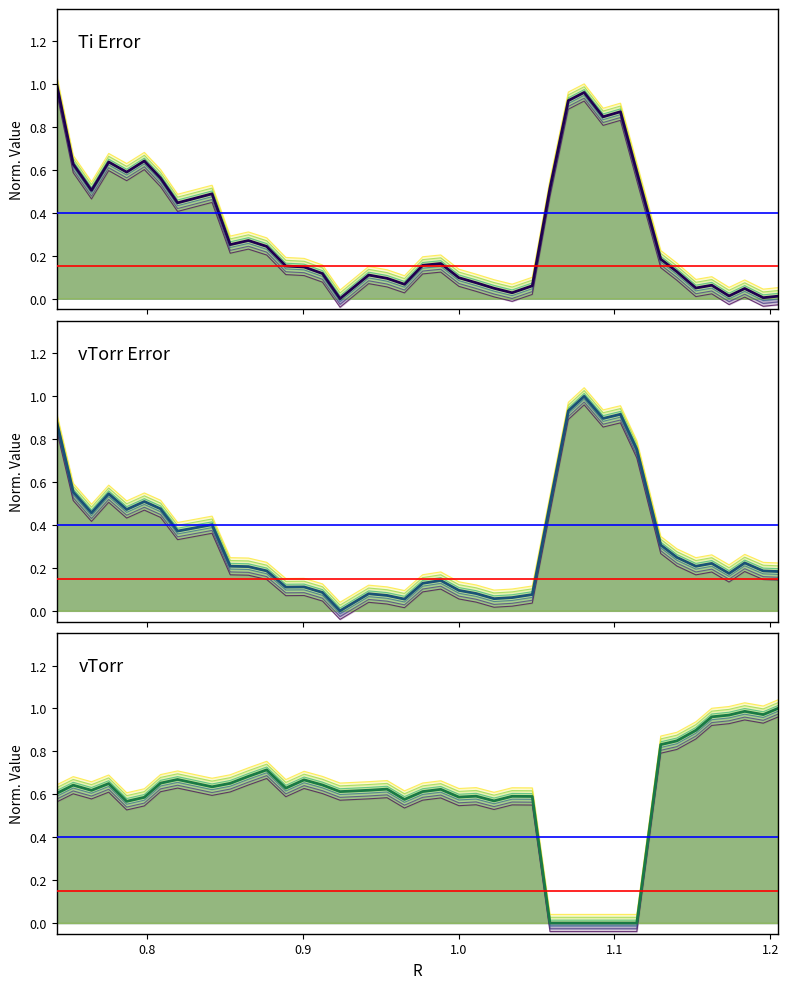

At which category does vTorr Error reach its first local valley?

0.9